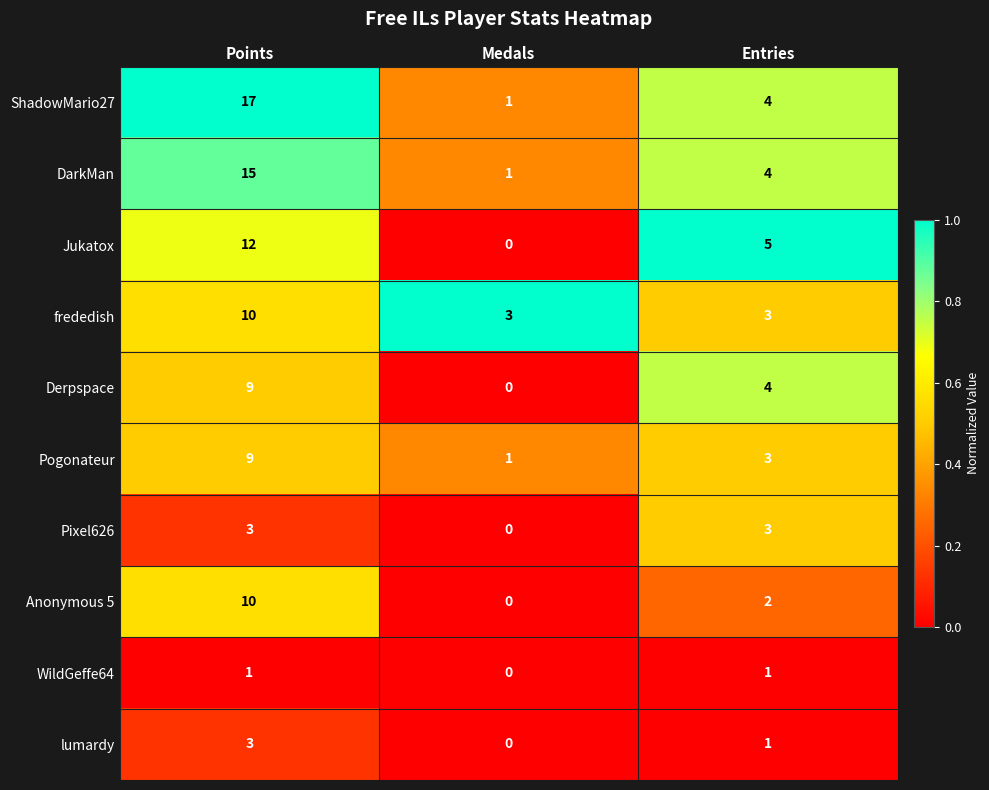

Which series changed the most between Points and Medals?

ShadowMario27